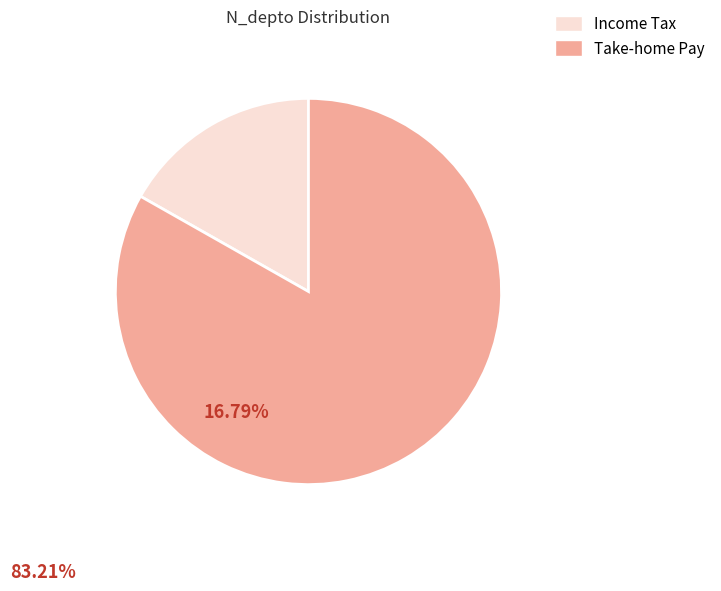

True or false: Take-home Pay accounts for 93% of the total.

False